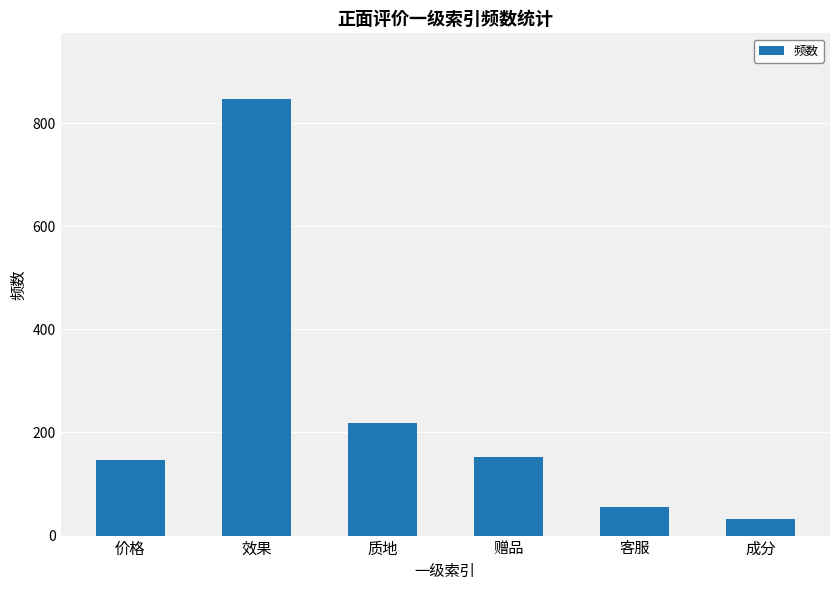

At which label is the value closest to 439?

质地